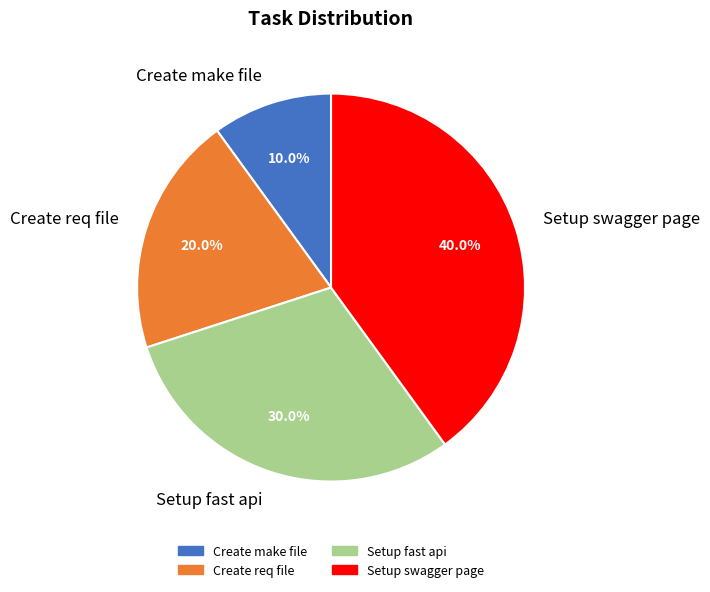

To the nearest percent, what portion does Setup fast api represent?

30%